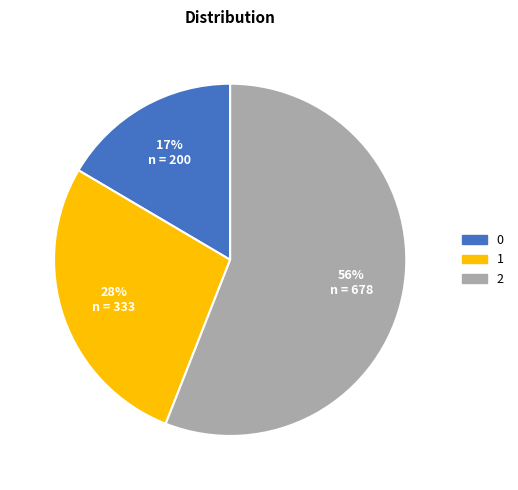

Is it true that 0 is 17% of the pie?

True